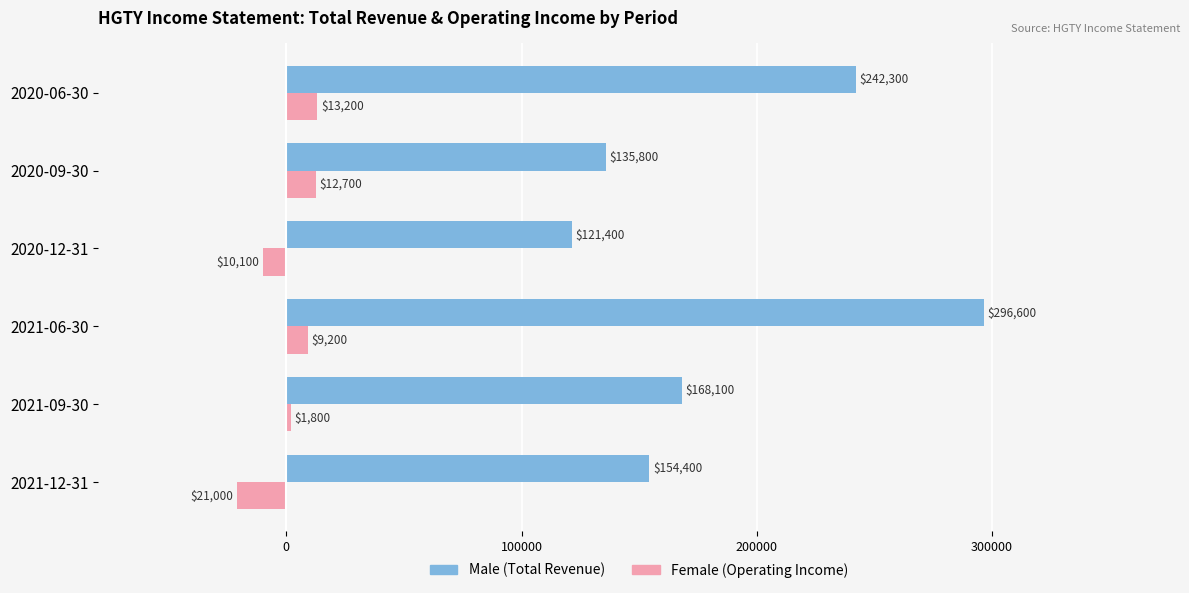

What is the total value across all series at 2020-09-30?

148500